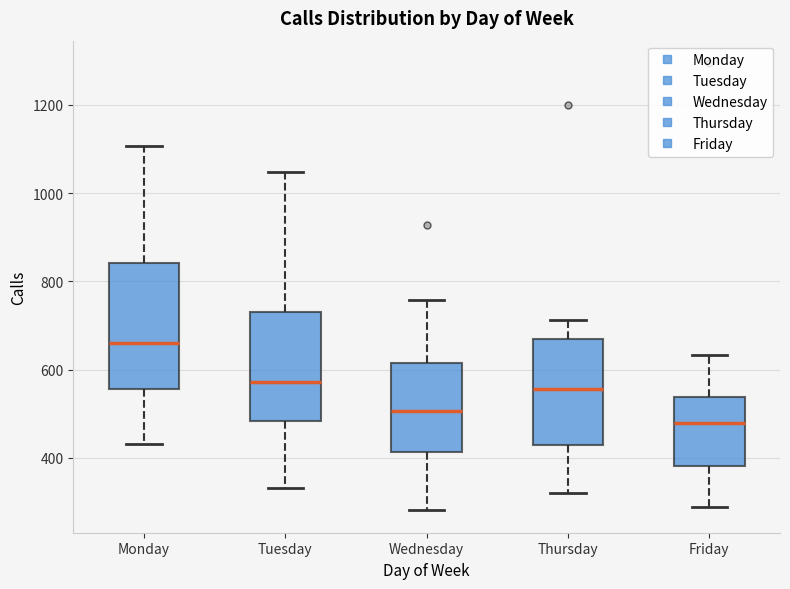

Reading left to right, read every box against the y-axis: the position of its median line, the range the box covers, and the ends of its whiskers. The values are not printed on the chart, so give them approximately, as read against the axis.

Monday: median 660, box 560 to 840, whiskers 440 to 1100
Tuesday: median 580, box 480 to 740, whiskers 340 to 1040
Wednesday: median 500, box 420 to 620, whiskers 280 to 760
Thursday: median 560, box 420 to 680, whiskers 320 to 720
Friday: median 480, box 380 to 540, whiskers 280 to 640